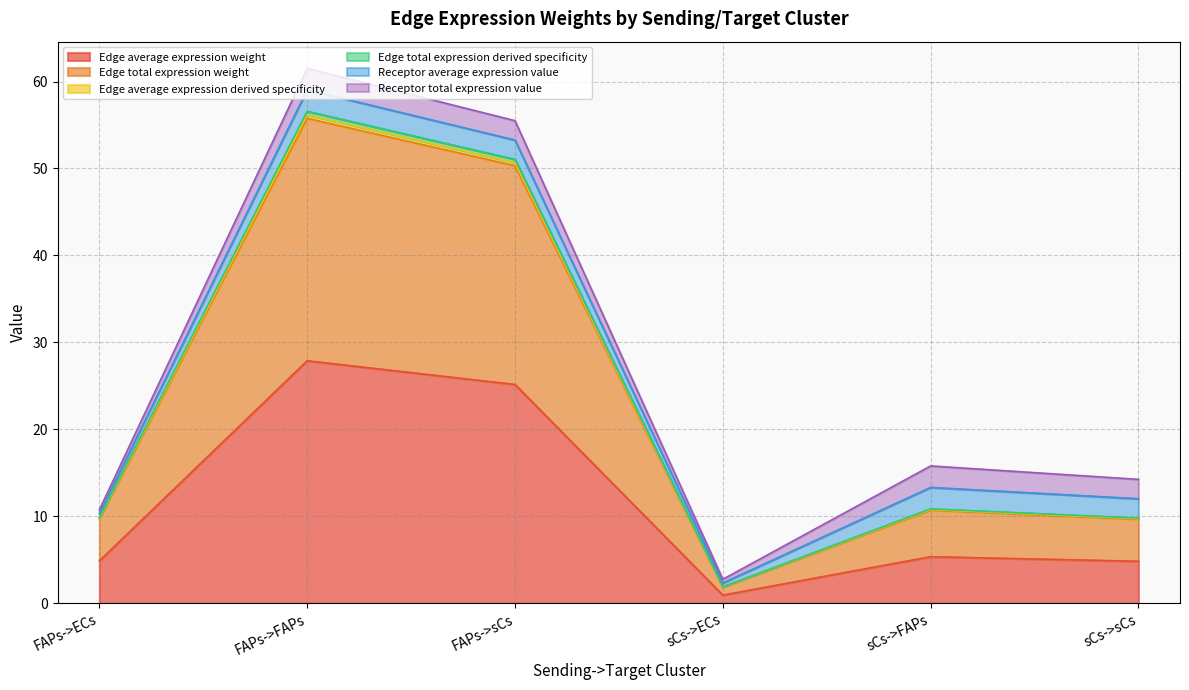

Does the chart display data point markers on the line(s)?

No